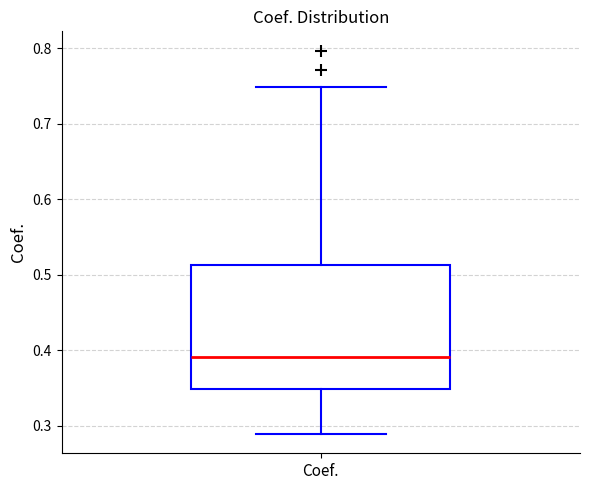

Read this box plot against the y-axis: the position of the median line, the range covered by the box, and the ends of both whiskers. The values are not printed on the chart, so give them approximately, as read against the axis.

median 0.39, box 0.35 to 0.51, whiskers 0.29 to 0.75